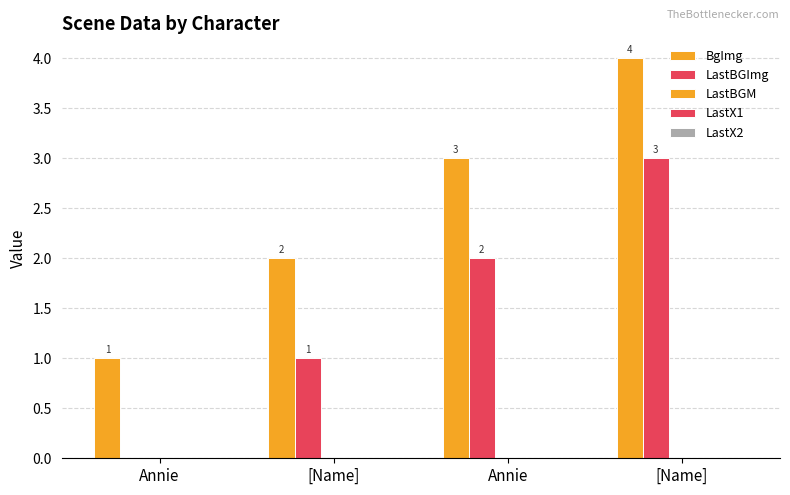

Which has a higher value, Annie or [Name]?

Annie